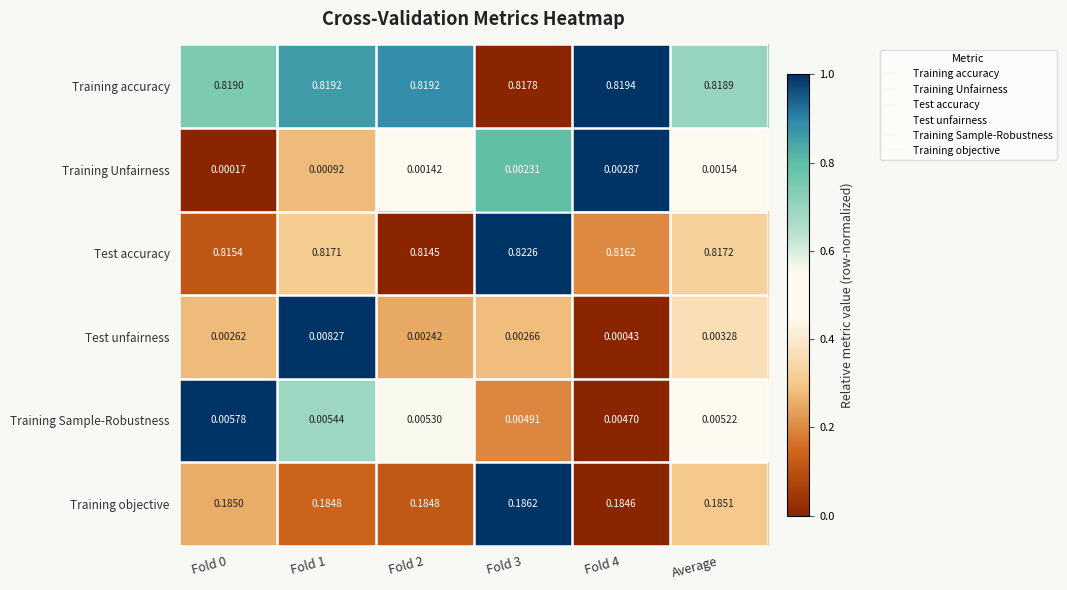

Which series changed the most between Fold 0 and Fold 4?

Training Unfairness